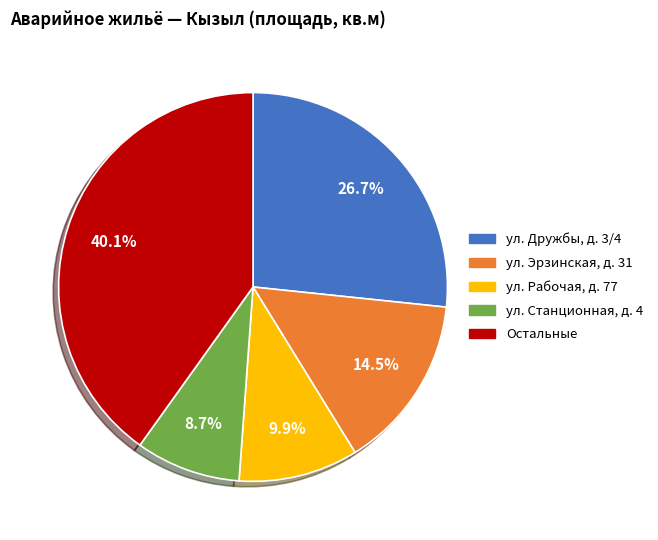

Is there a majority slice in this chart?

No